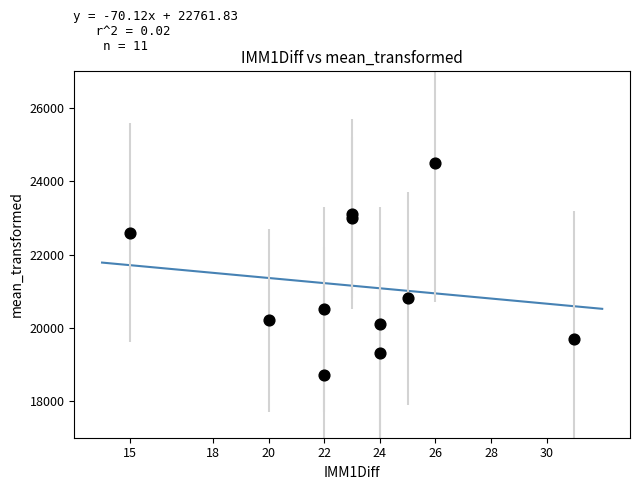

What is the average Y value?

21136